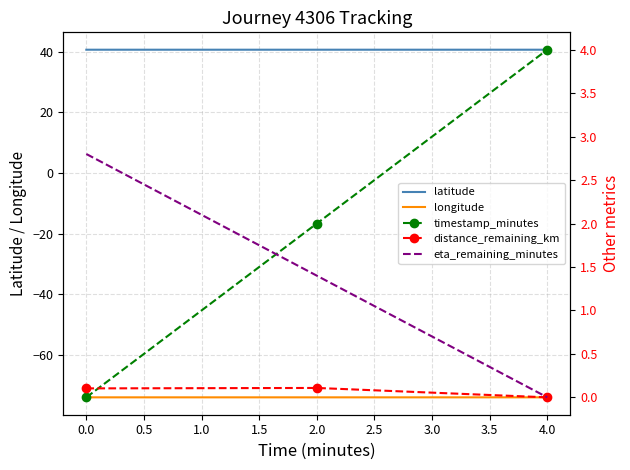

What is the smallest value displayed?

-74.0